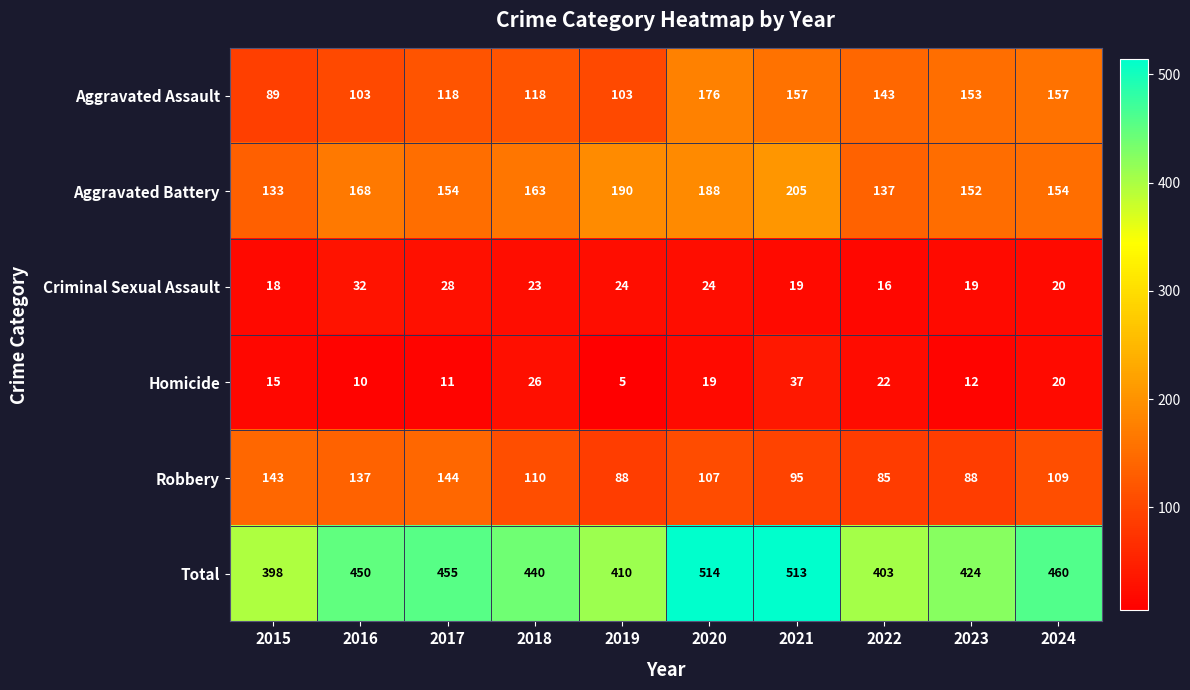

What is the difference between the second highest and second lowest values in the Criminal Sexual Assault series?

10